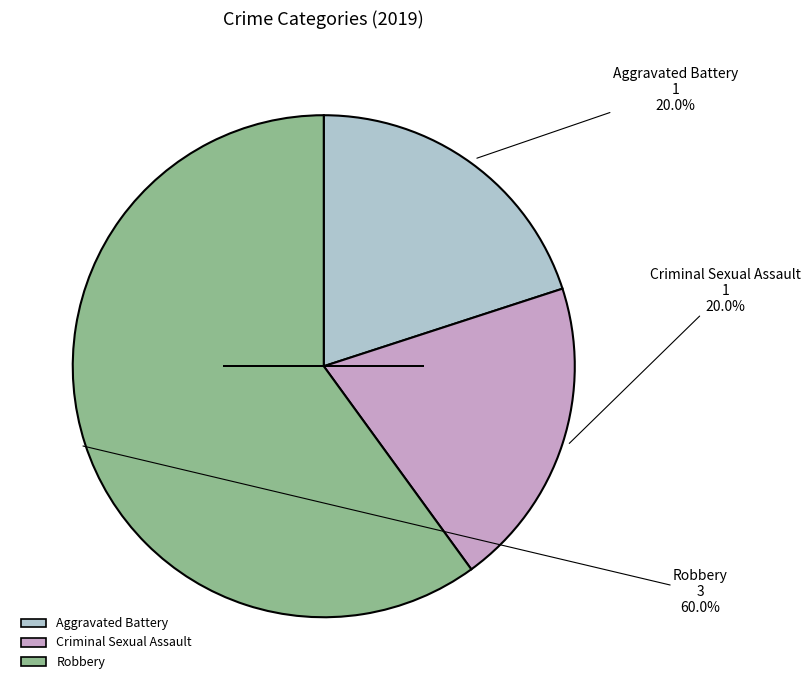

How many slices are in this pie chart?

3